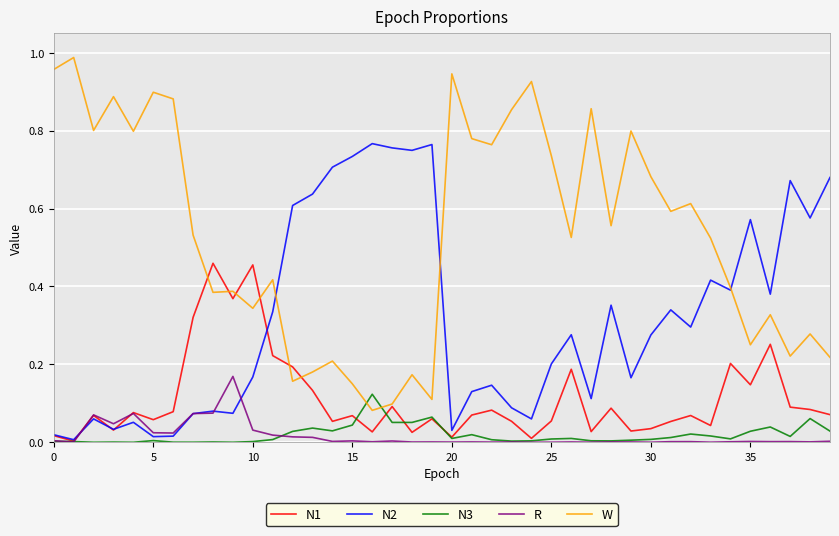

Does the chart have visible grid lines?

Yes